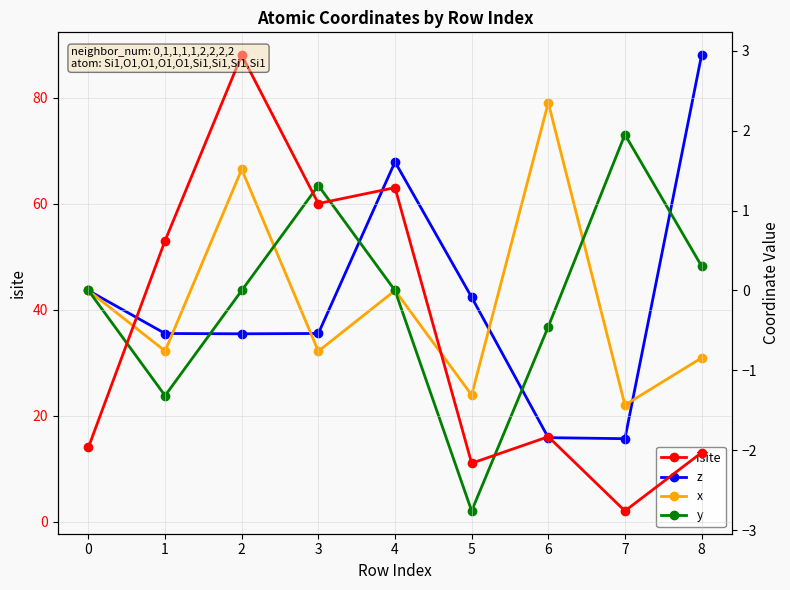

True or false: isite and y intersect in this chart.

False